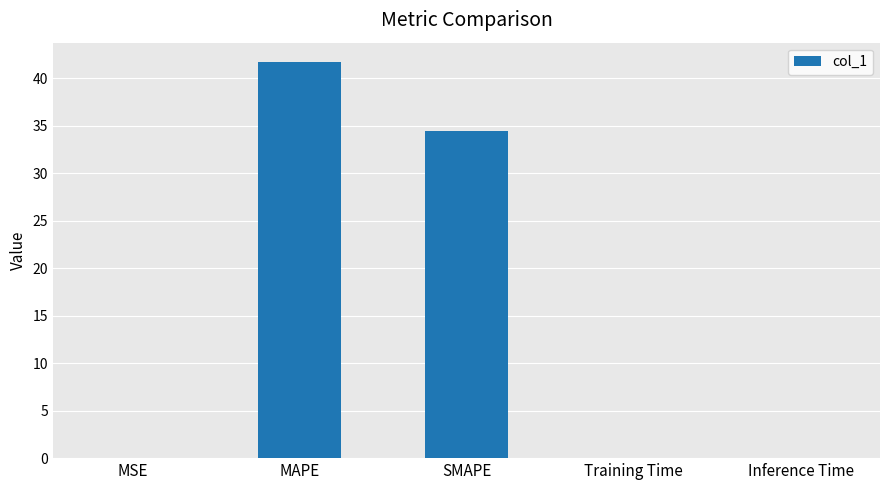

Which has a higher value, SMAPE or MAPE?

MAPE